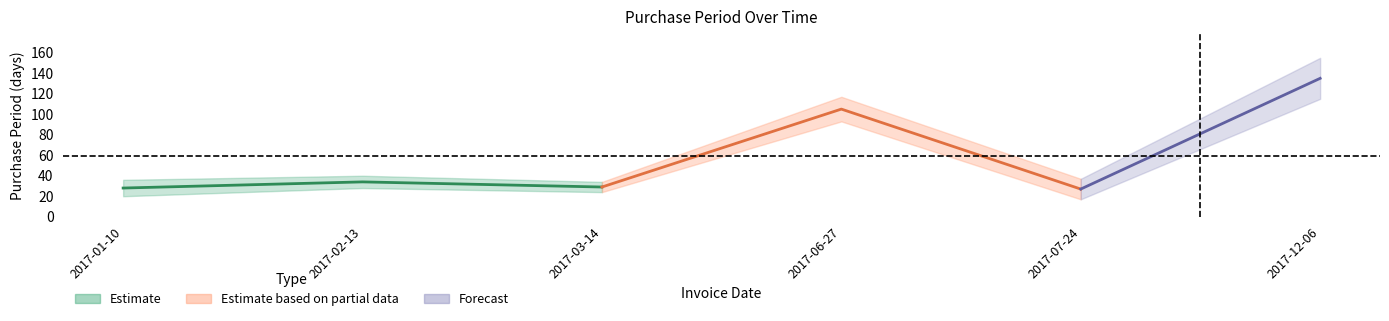

List the labels in order of value, smallest first.

2017-07-24, 2017-01-10, 2017-03-14, 2017-02-13, 2017-06-27, 2017-12-06